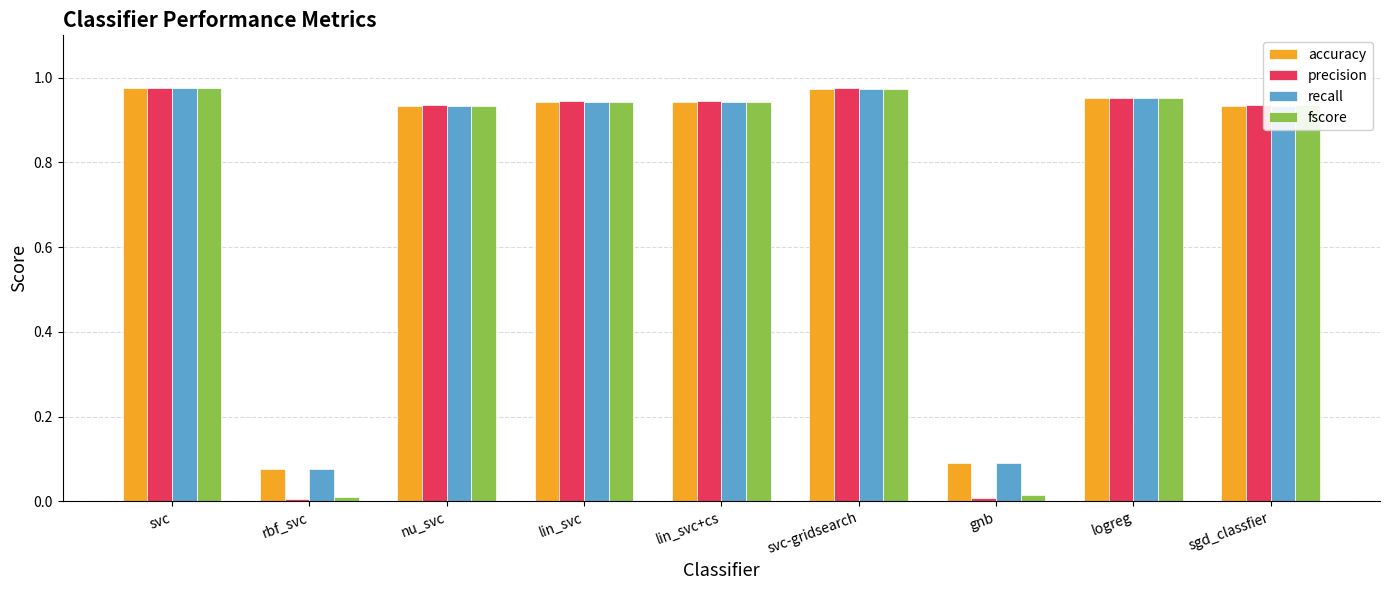

What is the sum of the accuracy values at svc and logreg?

1.9